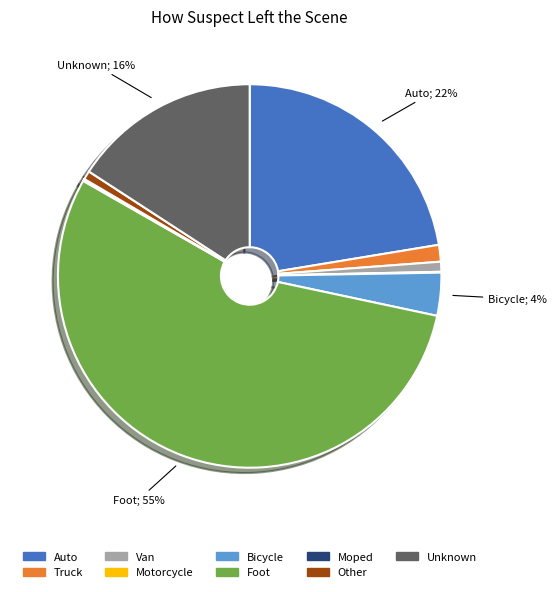

Which has a higher value, Auto or Van?

Auto